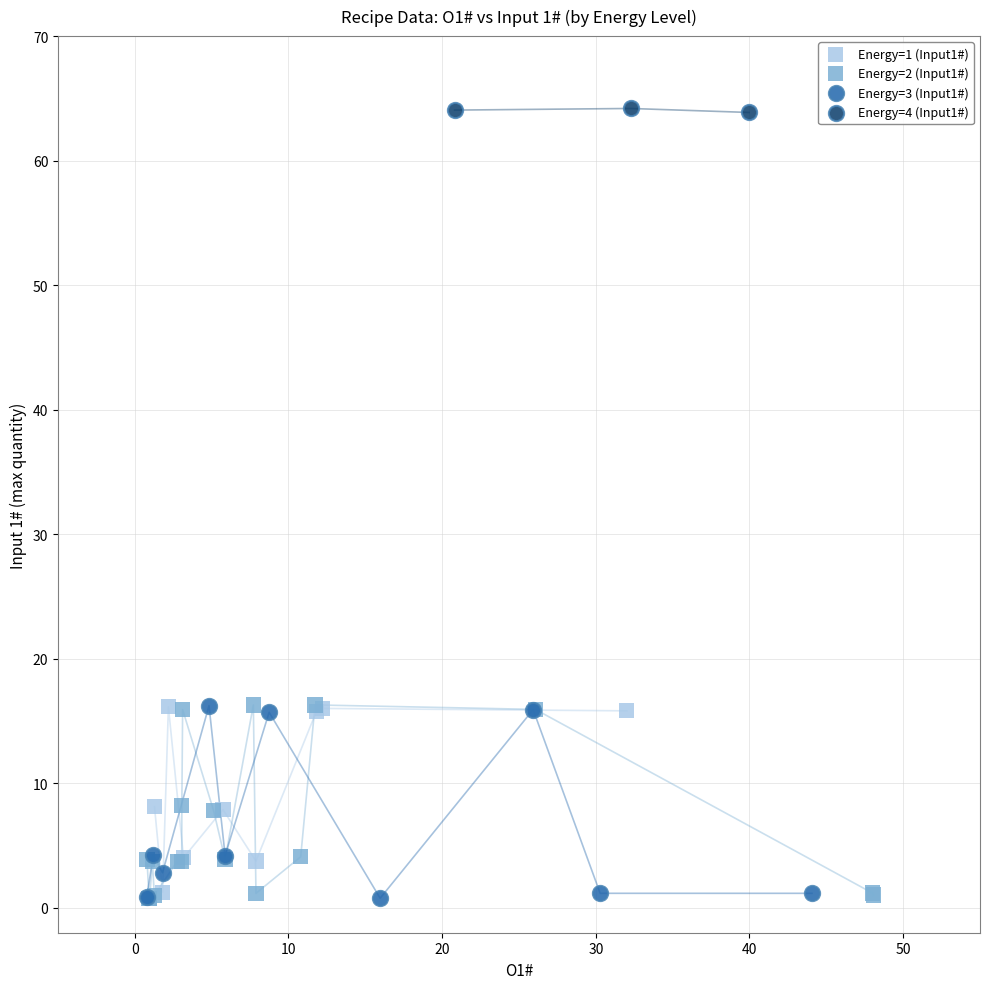

Which series reaches the maximum Y coordinate?

Energy=4 (Input1#)